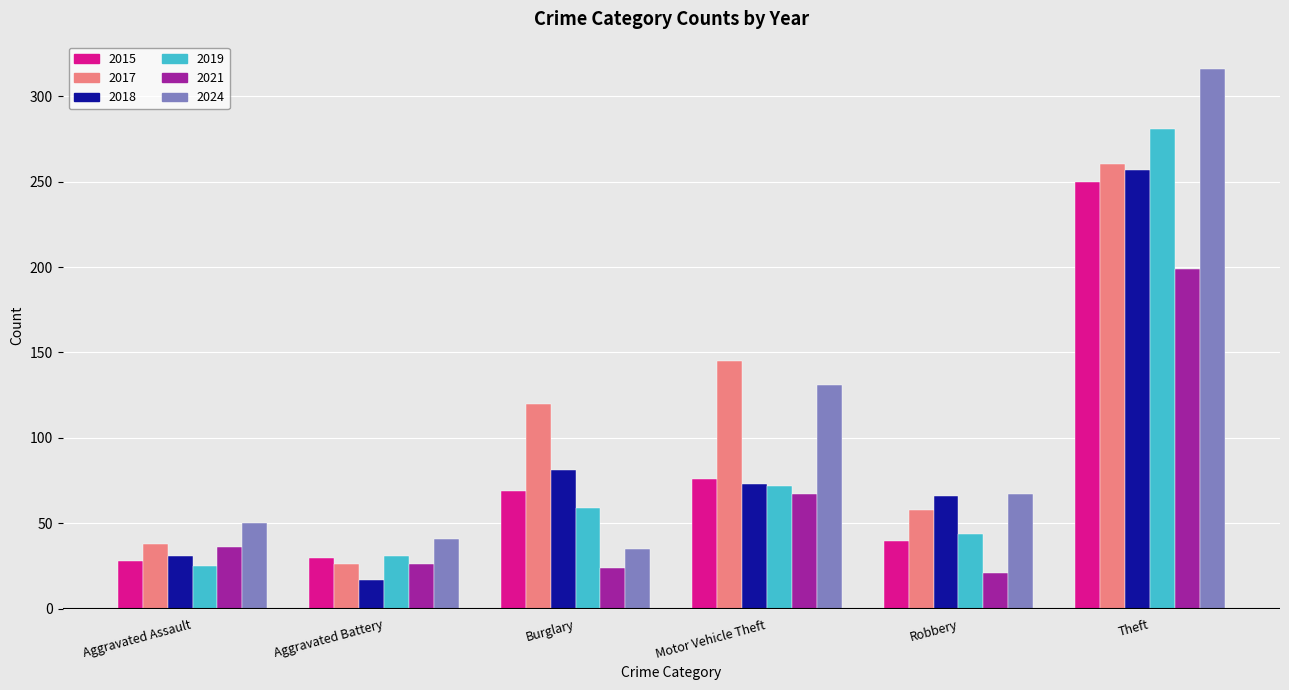

Between Burglary and Motor Vehicle Theft, which series saw the biggest shift?

2024